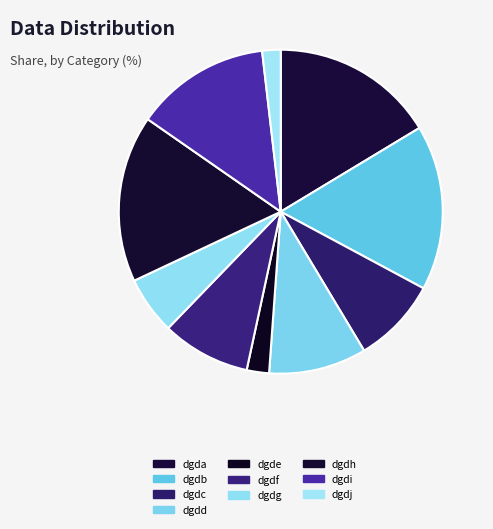

Count the number of slices in the pie.

10